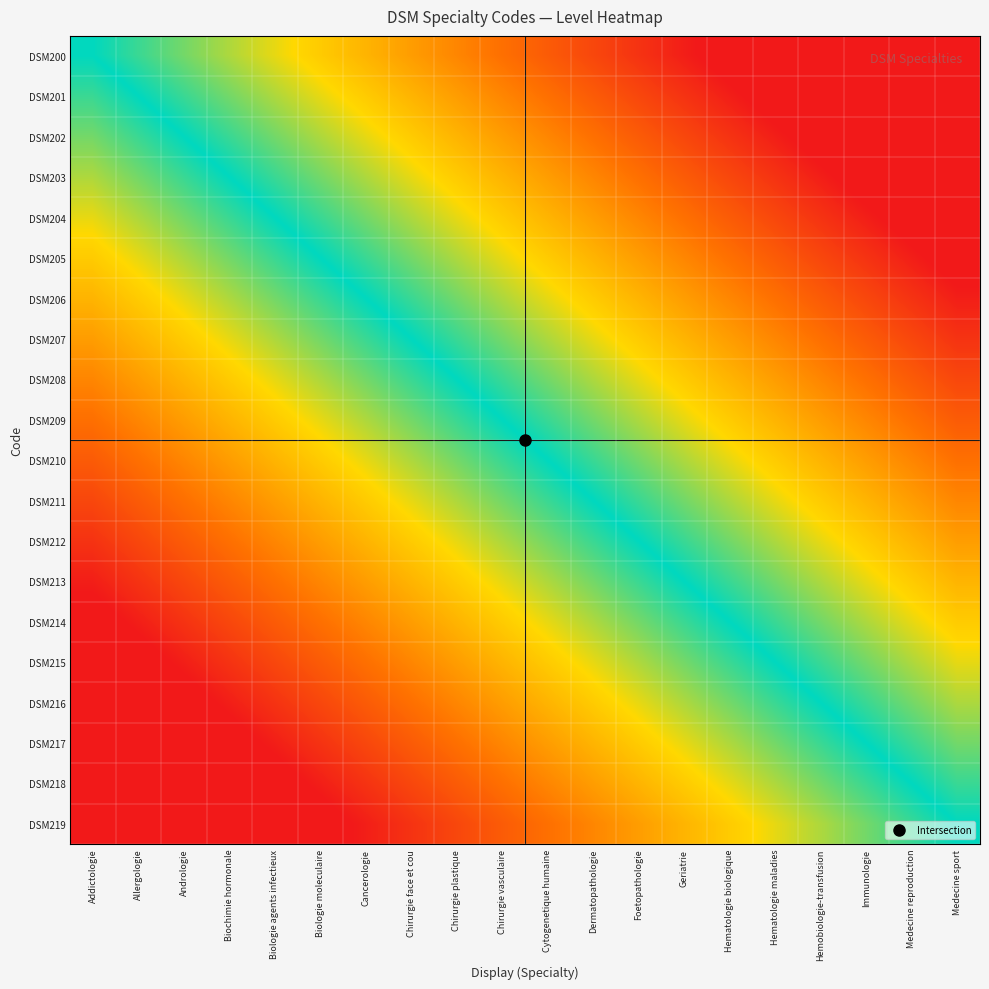

At which category is the sum across all series the highest?

Medecine sport